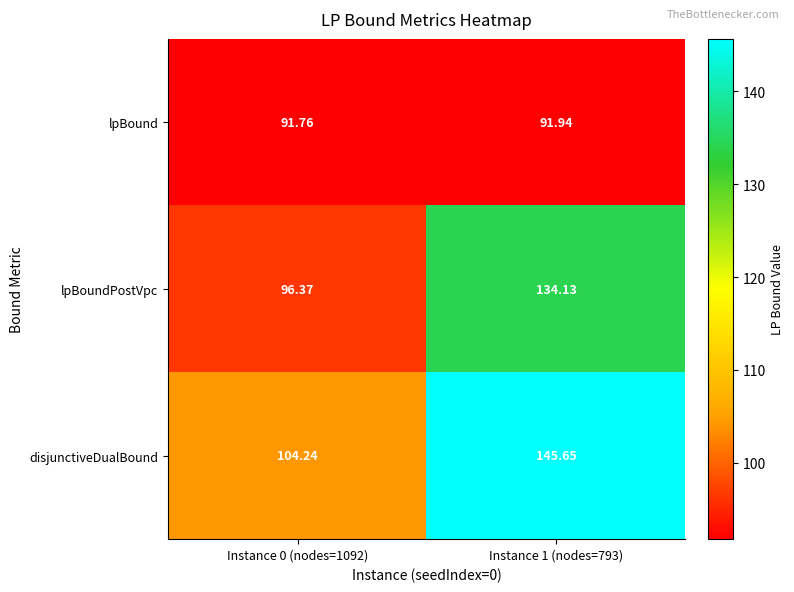

Is the value of lpBoundPostVpc at Instance 1 (nodes=793) greater than the value of disjunctiveDualBound at Instance 1 (nodes=793)?

No